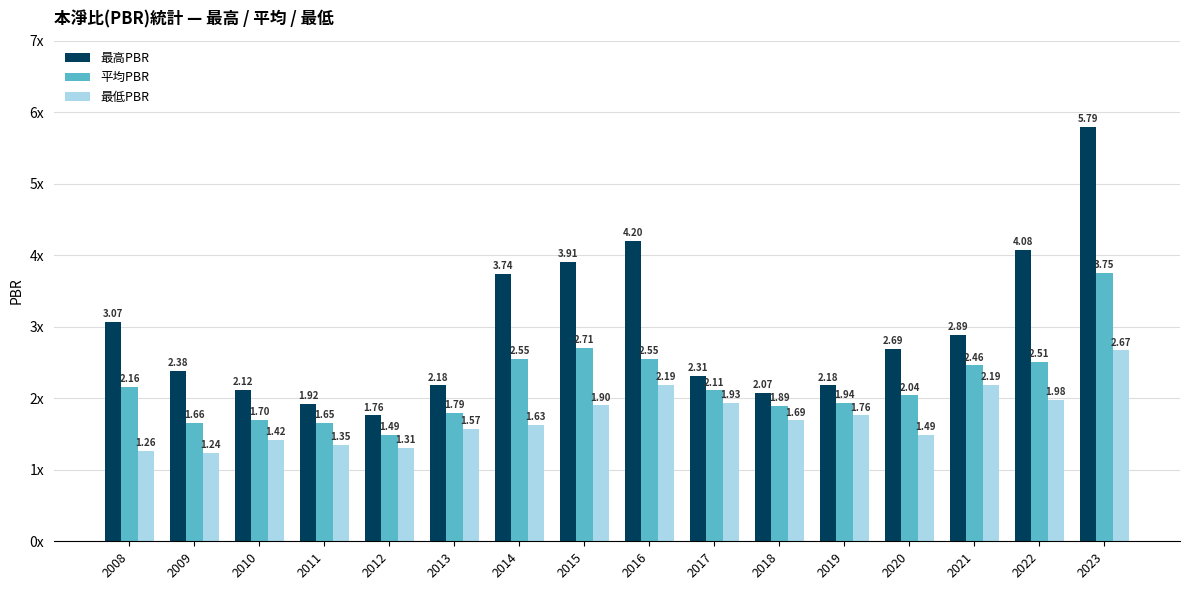

What is the spread (max minus min) of values at 2016?

2.0